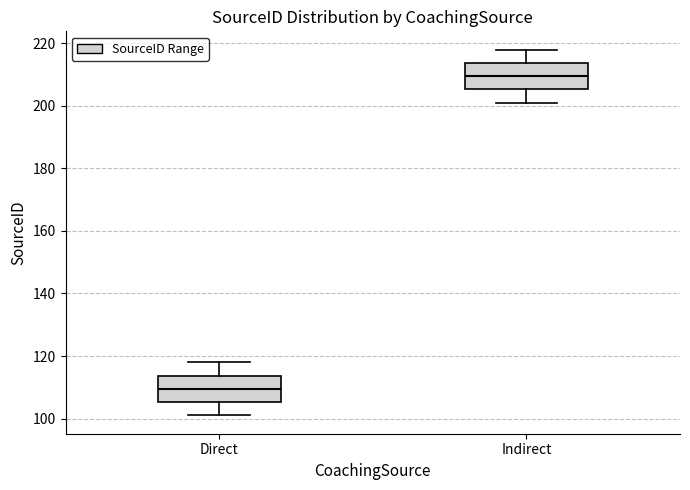

Reading left to right, read every box against the y-axis: the position of its median line, the range the box covers, and the ends of its whiskers. The values are not printed on the chart, so give them approximately, as read against the axis.

Direct: median 110, box 106 to 114, whiskers 102 to 118
Indirect: median 210, box 206 to 214, whiskers 202 to 218